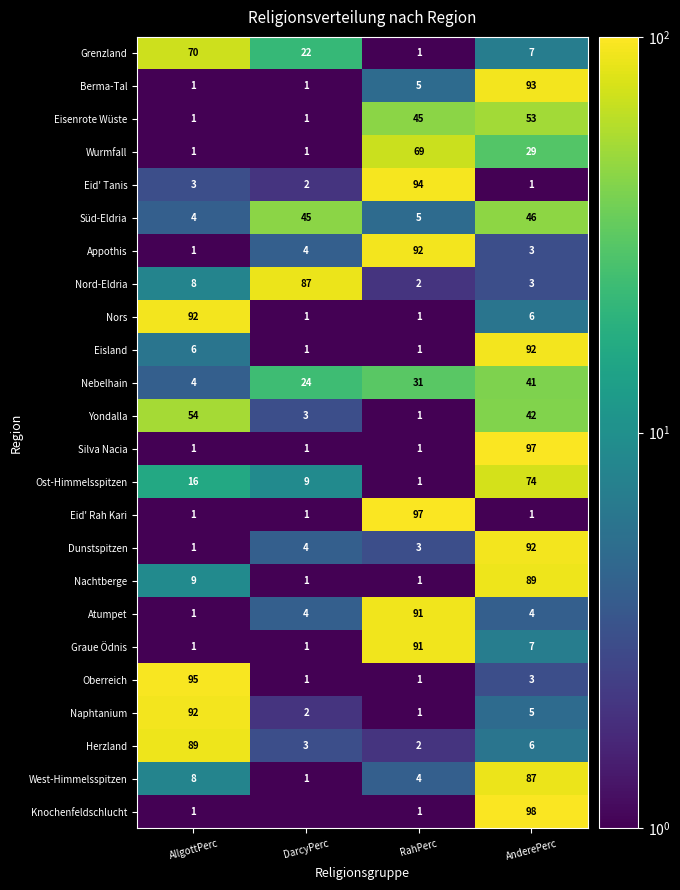

What is the highest value of the West-Himmelsspitzen series?

87.0